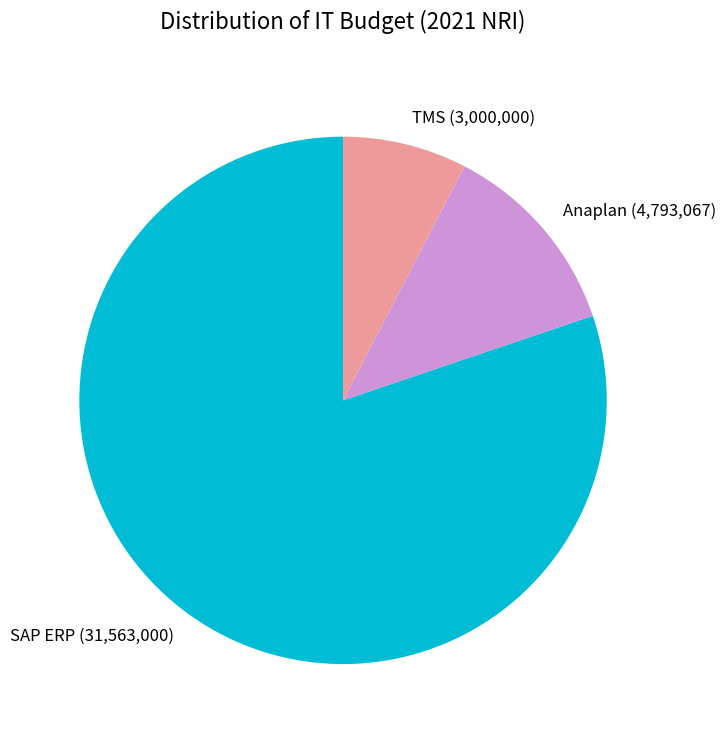

What is the largest slice in the pie chart?

SAP ERP (31,563,000)